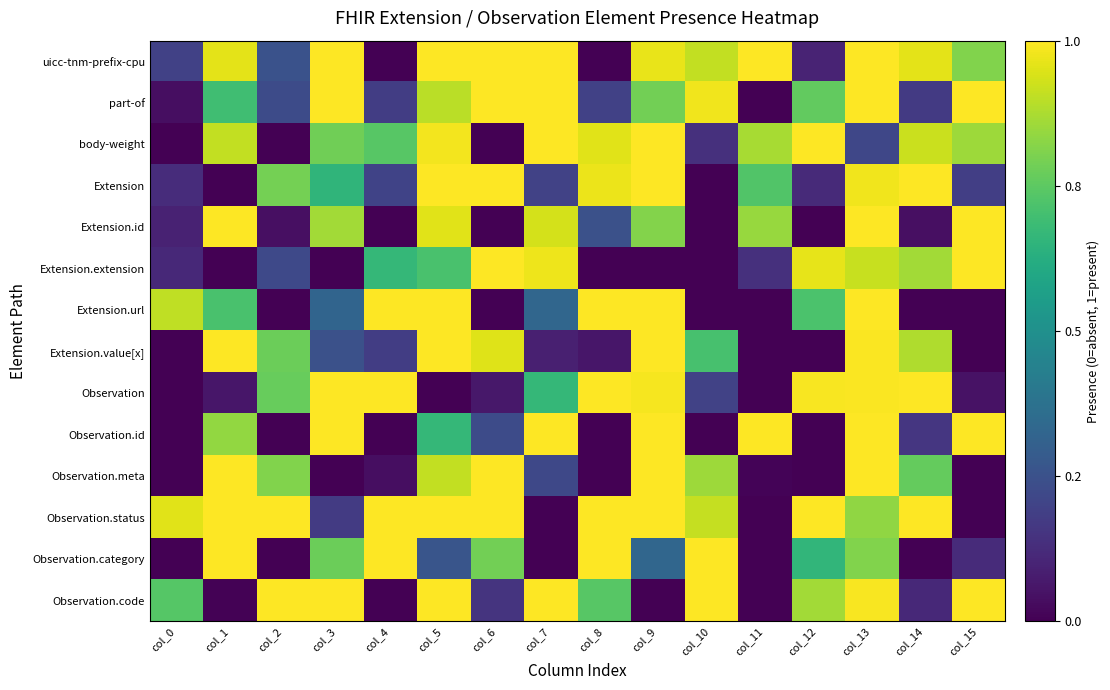

Reading left to right, what are all the values shown in this chart?

uicc-tnm-prefix-cpu: col_0=0.2	col_1=1.0	col_2=0.3	col_3=1.0	col_4=0.0	col_5=1.0	col_6=1.0	col_7=1.0	col_8=0.0	col_9=1.0	col_10=0.9	col_11=1.0	col_12=0.1	col_13=1.0	col_14=1.0	col_15=0.8
part-of: col_0=0.0	col_1=0.7	col_2=0.2	col_3=1.0	col_4=0.2	col_5=0.9	col_6=1.0	col_7=1.0	col_8=0.2	col_9=0.8	col_10=1.0	col_11=0.0	col_12=0.8	col_13=1.0	col_14=0.2	col_15=1.0
body-weight: col_0=0.0	col_1=0.9	col_2=0.0	col_3=0.8	col_4=0.7	col_5=1.0	col_6=0.0	col_7=1.0	col_8=1.0	col_9=1.0	col_10=0.1	col_11=0.9	col_12=1.0	col_13=0.2	col_14=0.9	col_15=0.9
Extension: col_0=0.1	col_1=0.0	col_2=0.8	col_3=0.7	col_4=0.2	col_5=1.0	col_6=1.0	col_7=0.2	col_8=1.0	col_9=1.0	col_10=0.0	col_11=0.7	col_12=0.1	col_13=1.0	col_14=1.0	col_15=0.2
Extension.id: col_0=0.1	col_1=1.0	col_2=0.0	col_3=0.9	col_4=0.0	col_5=1.0	col_6=0.0	col_7=0.9	col_8=0.2	col_9=0.8	col_10=0.0	col_11=0.8	col_12=0.0	col_13=1.0	col_14=0.0	col_15=1.0
Extension.extension: col_0=0.1	col_1=0.0	col_2=0.2	col_3=0.0	col_4=0.7	col_5=0.7	col_6=1.0	col_7=1.0	col_8=0.0	col_9=0.0	col_10=0.0	col_11=0.1	col_12=1.0	col_13=0.9	col_14=0.9	col_15=1.0
Extension.url: col_0=0.9	col_1=0.7	col_2=0.0	col_3=0.3	col_4=1.0	col_5=1.0	col_6=0.0	col_7=0.3	col_8=1.0	col_9=1.0	col_10=0.0	col_11=0.0	col_12=0.7	col_13=1.0	col_14=0.0	col_15=0.0
Extension.value[x]: col_0=0.0	col_1=1.0	col_2=0.8	col_3=0.2	col_4=0.2	col_5=1.0	col_6=1.0	col_7=0.1	col_8=0.1	col_9=1.0	col_10=0.7	col_11=0.0	col_12=0.0	col_13=1.0	col_14=0.9	col_15=0.0
Observation: col_0=0.0	col_1=0.1	col_2=0.8	col_3=1.0	col_4=1.0	col_5=0.0	col_6=0.1	col_7=0.7	col_8=1.0	col_9=1.0	col_10=0.2	col_11=0.0	col_12=1.0	col_13=1.0	col_14=1.0	col_15=0.1
Observation.id: col_0=0.0	col_1=0.8	col_2=0.0	col_3=1.0	col_4=0.0	col_5=0.7	col_6=0.2	col_7=1.0	col_8=0.0	col_9=1.0	col_10=0.0	col_11=1.0	col_12=0.0	col_13=1.0	col_14=0.2	col_15=1.0
Observation.meta: col_0=0.0	col_1=1.0	col_2=0.8	col_3=0.0	col_4=0.0	col_5=0.9	col_6=1.0	col_7=0.2	col_8=0.0	col_9=1.0	col_10=0.9	col_11=0.0	col_12=0.0	col_13=1.0	col_14=0.8	col_15=0.0
Observation.status: col_0=1.0	col_1=1.0	col_2=1.0	col_3=0.2	col_4=1.0	col_5=1.0	col_6=1.0	col_7=0.0	col_8=1.0	col_9=1.0	col_10=0.9	col_11=0.0	col_12=1.0	col_13=0.8	col_14=1.0	col_15=0.0
Observation.category: col_0=0.0	col_1=1.0	col_2=0.0	col_3=0.8	col_4=1.0	col_5=0.3	col_6=0.8	col_7=0.0	col_8=1.0	col_9=0.3	col_10=1.0	col_11=0.0	col_12=0.7	col_13=0.8	col_14=0.0	col_15=0.1
Observation.code: col_0=0.7	col_1=0.0	col_2=1.0	col_3=1.0	col_4=0.0	col_5=1.0	col_6=0.2	col_7=1.0	col_8=0.7	col_9=0.0	col_10=1.0	col_11=0.0	col_12=0.9	col_13=1.0	col_14=0.1	col_15=1.0